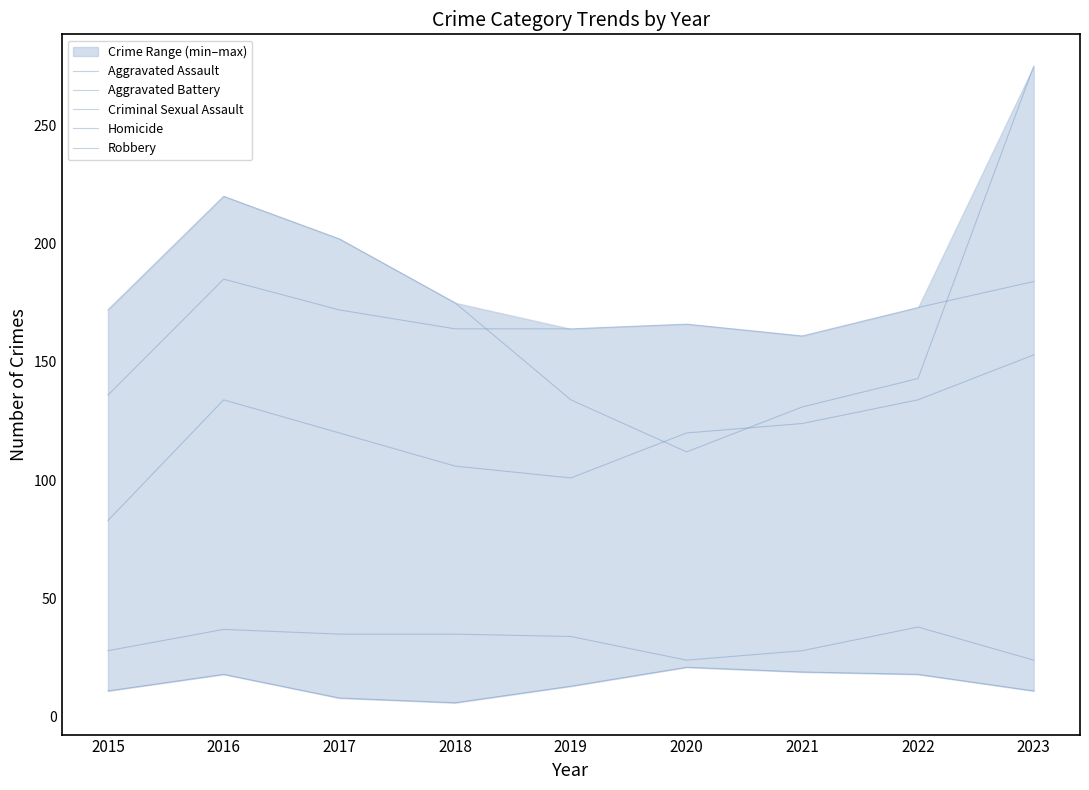

At which category does the chart reach its peak across all series?

2023